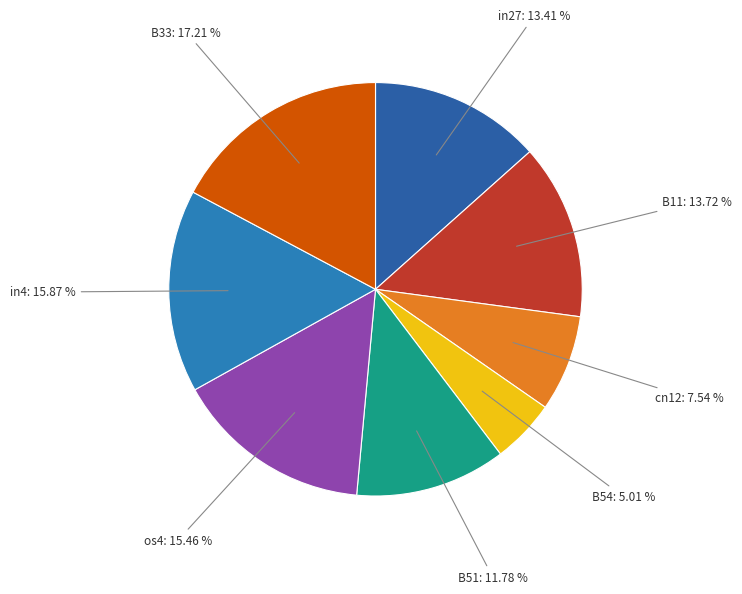

How many slices are in this pie chart?

8